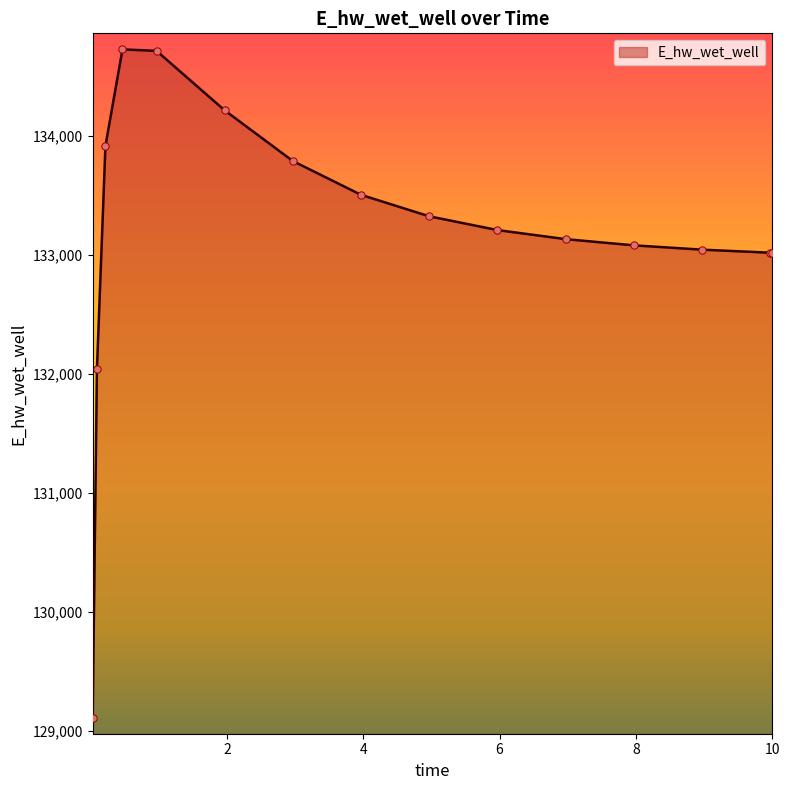

What is the minimum value shown in the chart?

129107.9